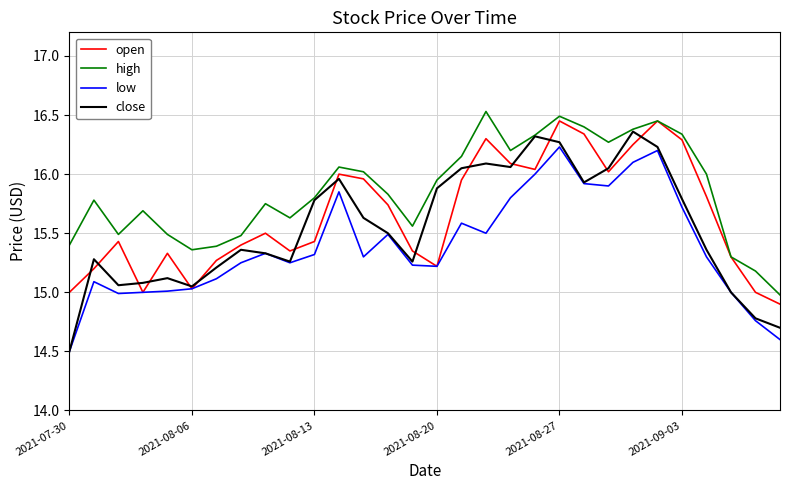

What is the minimum value for high?

15.0